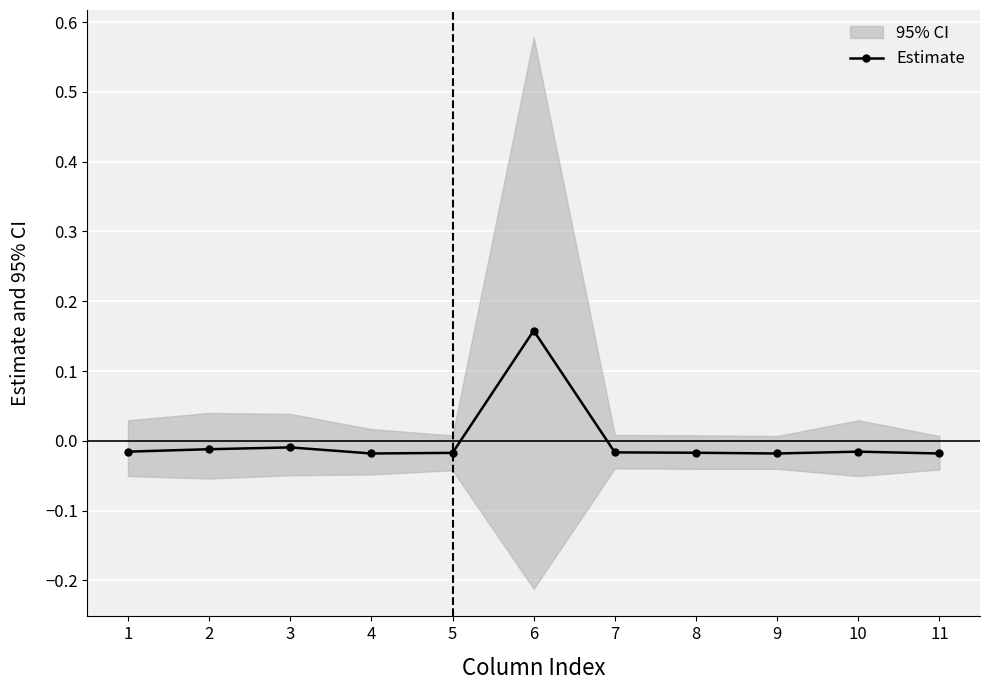

How many values are below 0?

10